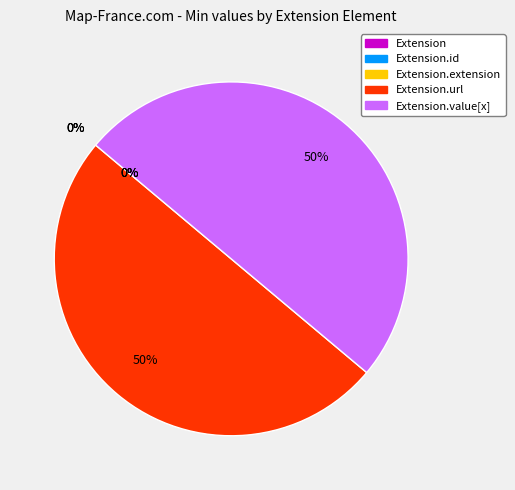

Does any single category account for the majority?

No